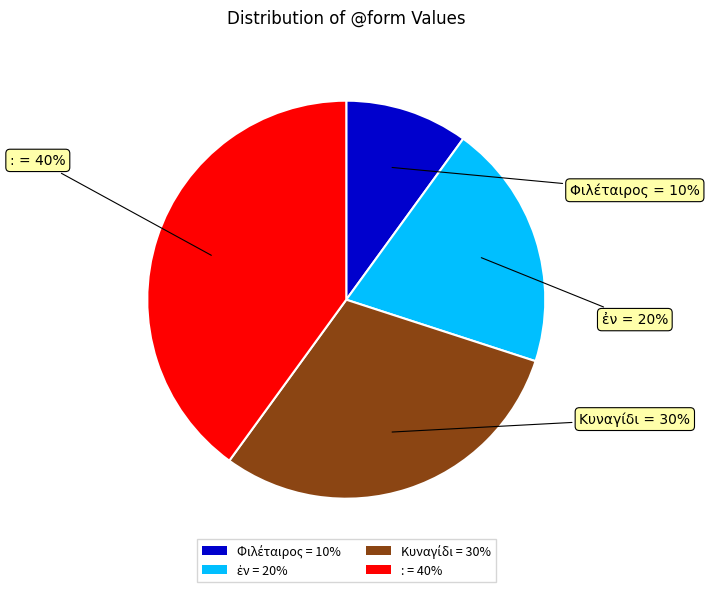

What percentage is the : slice, to the nearest percent?

40%